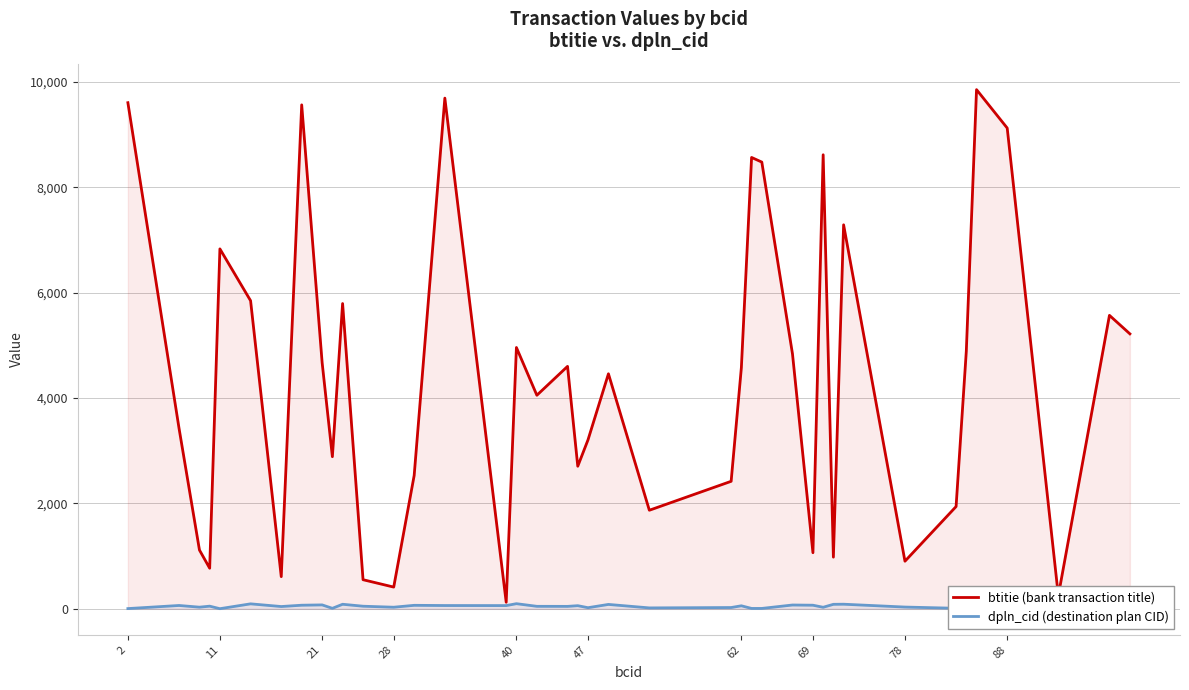

Does the chart have visible grid lines?

Yes